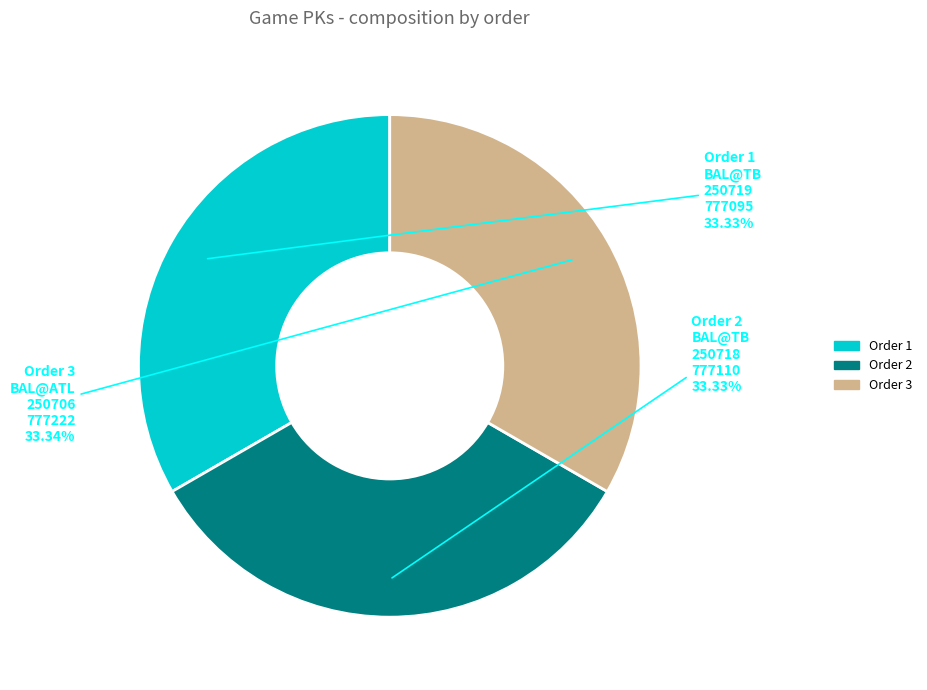

Does Order 1 BAL@TB 250719 represent more than half of the total?

No